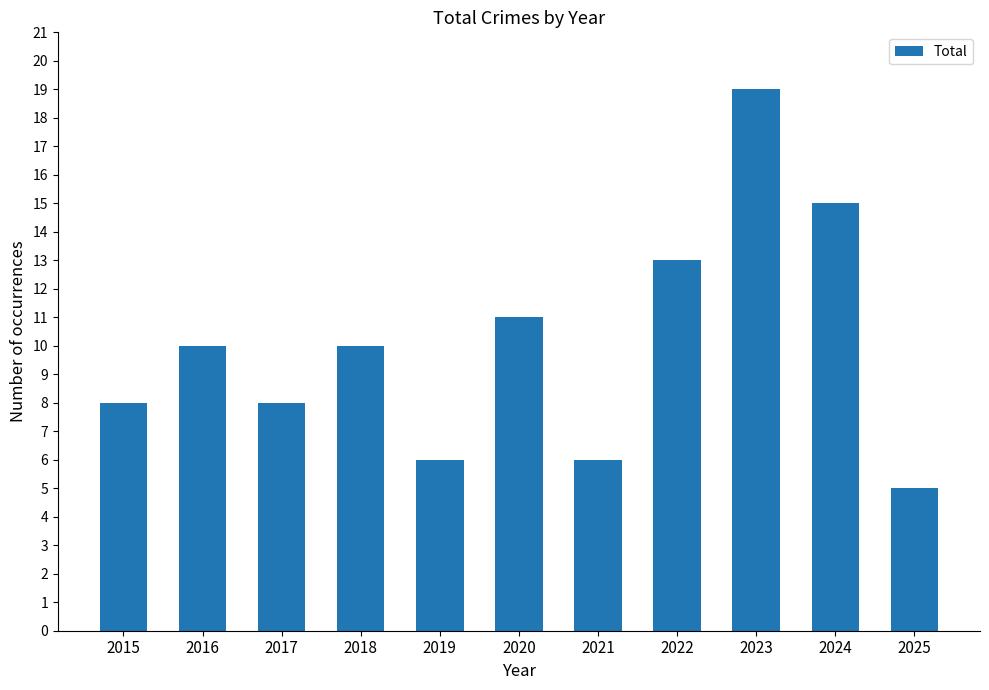

What is the value of the 2nd bar from the left?

10